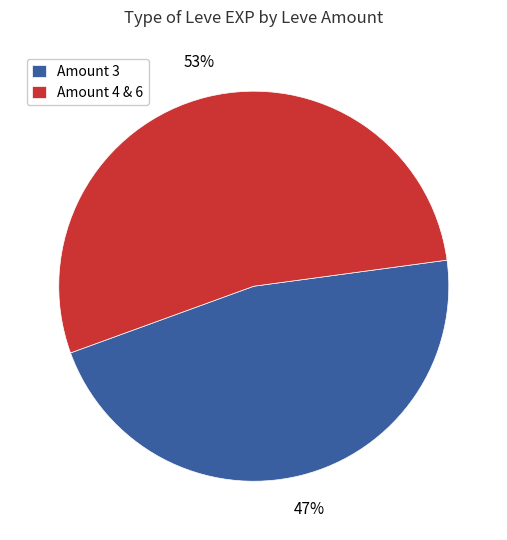

Combined, do Amount 3 and Amount 4 & 6 account for over 50%?

Yes